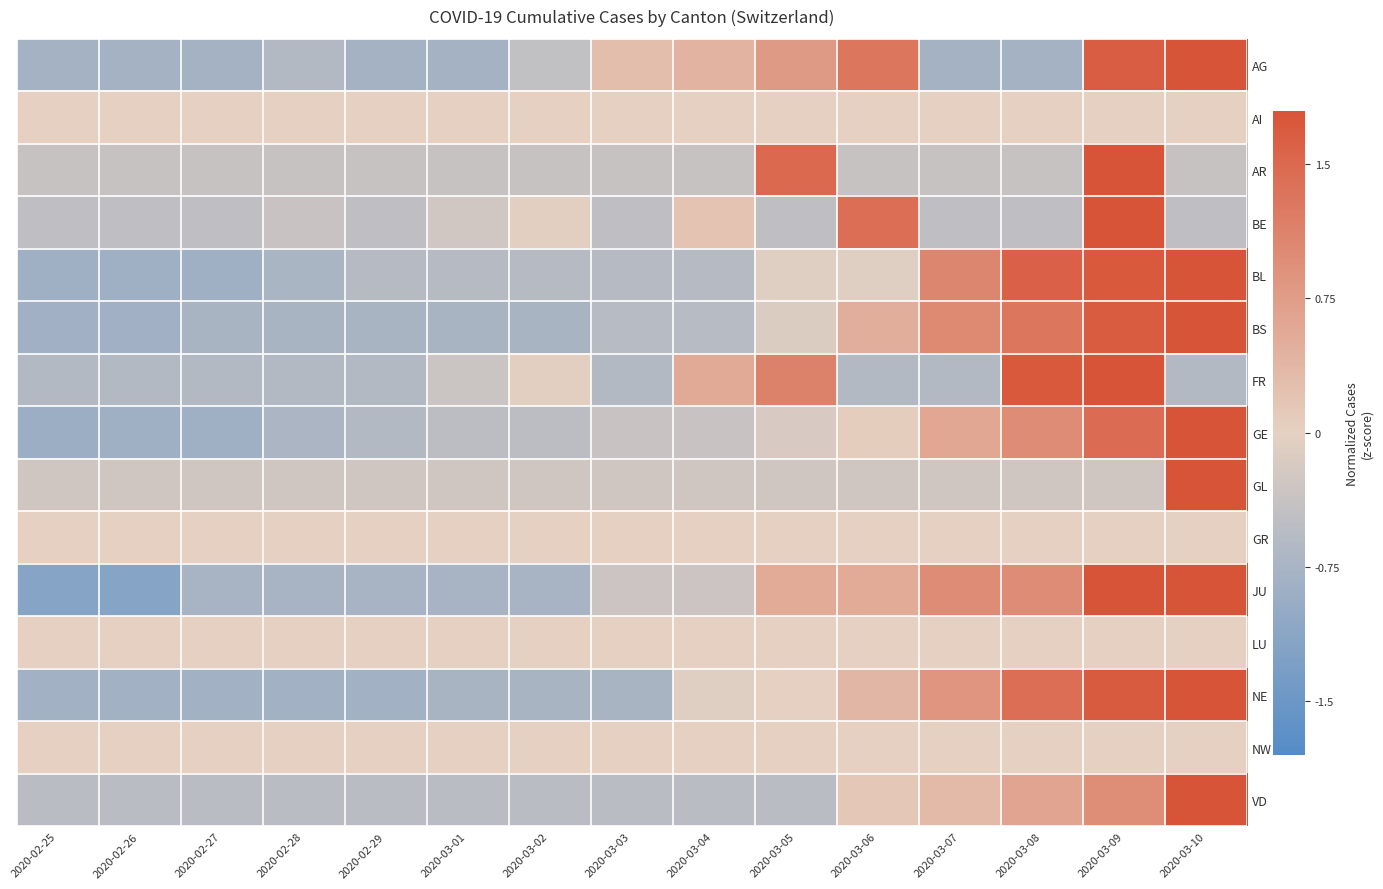

Reading left to right, extract all data points from this chart.

AG: 2020-02-25=-0.8	2020-02-26=-0.8	2020-02-27=-0.8	2020-02-28=-0.6	2020-02-29=-0.8	2020-03-01=-0.8	2020-03-02=-0.4	2020-03-03=0.3	2020-03-04=0.4	2020-03-05=0.8	2020-03-06=1.3	2020-03-07=-0.8	2020-03-08=-0.8	2020-03-09=1.7	2020-03-10=2.2
AI: 2020-02-25=0.0	2020-02-26=0.0	2020-02-27=0.0	2020-02-28=0.0	2020-02-29=0.0	2020-03-01=0.0	2020-03-02=0.0	2020-03-03=0.0	2020-03-04=0.0	2020-03-05=0.0	2020-03-06=0.0	2020-03-07=0.0	2020-03-08=0.0	2020-03-09=0.0	2020-03-10=0.0
AR: 2020-02-25=-0.4	2020-02-26=-0.4	2020-02-27=-0.4	2020-02-28=-0.4	2020-02-29=-0.4	2020-03-01=-0.4	2020-03-02=-0.4	2020-03-03=-0.4	2020-03-04=-0.4	2020-03-05=1.5	2020-03-06=-0.4	2020-03-07=-0.4	2020-03-08=-0.4	2020-03-09=3.3	2020-03-10=-0.4
BE: 2020-02-25=-0.5	2020-02-26=-0.5	2020-02-27=-0.5	2020-02-28=-0.4	2020-02-29=-0.5	2020-03-01=-0.3	2020-03-02=-0.0	2020-03-03=-0.5	2020-03-04=0.2	2020-03-05=-0.5	2020-03-06=1.4	2020-03-07=-0.5	2020-03-08=-0.5	2020-03-09=3.3	2020-03-10=-0.5
BL: 2020-02-25=-0.8	2020-02-26=-0.8	2020-02-27=-0.8	2020-02-28=-0.7	2020-02-29=-0.6	2020-03-01=-0.6	2020-03-02=-0.6	2020-03-03=-0.6	2020-03-04=-0.6	2020-03-05=-0.1	2020-03-06=-0.1	2020-03-07=1.1	2020-03-08=1.6	2020-03-09=1.7	2020-03-10=2.0
BS: 2020-02-25=-0.8	2020-02-26=-0.8	2020-02-27=-0.7	2020-02-28=-0.7	2020-02-29=-0.7	2020-03-01=-0.7	2020-03-02=-0.7	2020-03-03=-0.6	2020-03-04=-0.6	2020-03-05=-0.1	2020-03-06=0.5	2020-03-07=1.0	2020-03-08=1.3	2020-03-09=1.7	2020-03-10=2.1
FR: 2020-02-25=-0.6	2020-02-26=-0.6	2020-02-27=-0.6	2020-02-28=-0.6	2020-02-29=-0.6	2020-03-01=-0.3	2020-03-02=-0.0	2020-03-03=-0.6	2020-03-04=0.5	2020-03-05=1.1	2020-03-06=-0.6	2020-03-07=-0.6	2020-03-08=1.7	2020-03-09=2.6	2020-03-10=-0.6
GE: 2020-02-25=-0.9	2020-02-26=-0.9	2020-02-27=-0.9	2020-02-28=-0.7	2020-02-29=-0.6	2020-03-01=-0.5	2020-03-02=-0.5	2020-03-03=-0.4	2020-03-04=-0.4	2020-03-05=-0.2	2020-03-06=0.0	2020-03-07=0.6	2020-03-08=1.0	2020-03-09=1.4	2020-03-10=2.8
GL: 2020-02-25=-0.3	2020-02-26=-0.3	2020-02-27=-0.3	2020-02-28=-0.3	2020-02-29=-0.3	2020-03-01=-0.3	2020-03-02=-0.3	2020-03-03=-0.3	2020-03-04=-0.3	2020-03-05=-0.3	2020-03-06=-0.3	2020-03-07=-0.3	2020-03-08=-0.3	2020-03-09=-0.3	2020-03-10=3.7
GR: 2020-02-25=0.0	2020-02-26=0.0	2020-02-27=0.0	2020-02-28=0.0	2020-02-29=0.0	2020-03-01=0.0	2020-03-02=0.0	2020-03-03=0.0	2020-03-04=0.0	2020-03-05=0.0	2020-03-06=0.0	2020-03-07=0.0	2020-03-08=0.0	2020-03-09=0.0	2020-03-10=0.0
JU: 2020-02-25=-1.2	2020-02-26=-1.2	2020-02-27=-0.7	2020-02-28=-0.7	2020-02-29=-0.7	2020-03-01=-0.7	2020-03-02=-0.7	2020-03-03=-0.3	2020-03-04=-0.3	2020-03-05=0.5	2020-03-06=0.5	2020-03-07=1.0	2020-03-08=1.0	2020-03-09=1.8	2020-03-10=1.8
LU: 2020-02-25=0.0	2020-02-26=0.0	2020-02-27=0.0	2020-02-28=0.0	2020-02-29=0.0	2020-03-01=0.0	2020-03-02=0.0	2020-03-03=0.0	2020-03-04=0.0	2020-03-05=0.0	2020-03-06=0.0	2020-03-07=0.0	2020-03-08=0.0	2020-03-09=0.0	2020-03-10=0.0
NE: 2020-02-25=-0.8	2020-02-26=-0.8	2020-02-27=-0.8	2020-02-28=-0.8	2020-02-29=-0.8	2020-03-01=-0.7	2020-03-02=-0.7	2020-03-03=-0.7	2020-03-04=-0.1	2020-03-05=0.0	2020-03-06=0.4	2020-03-07=0.9	2020-03-08=1.4	2020-03-09=1.7	2020-03-10=2.1
NW: 2020-02-25=0.0	2020-02-26=0.0	2020-02-27=0.0	2020-02-28=0.0	2020-02-29=0.0	2020-03-01=0.0	2020-03-02=0.0	2020-03-03=0.0	2020-03-04=0.0	2020-03-05=0.0	2020-03-06=0.0	2020-03-07=0.0	2020-03-08=0.0	2020-03-09=0.0	2020-03-10=0.0
VD: 2020-02-25=-0.5	2020-02-26=-0.5	2020-02-27=-0.5	2020-02-28=-0.5	2020-02-29=-0.5	2020-03-01=-0.5	2020-03-02=-0.5	2020-03-03=-0.5	2020-03-04=-0.5	2020-03-05=-0.5	2020-03-06=0.1	2020-03-07=0.3	2020-03-08=0.6	2020-03-09=1.0	2020-03-10=3.3